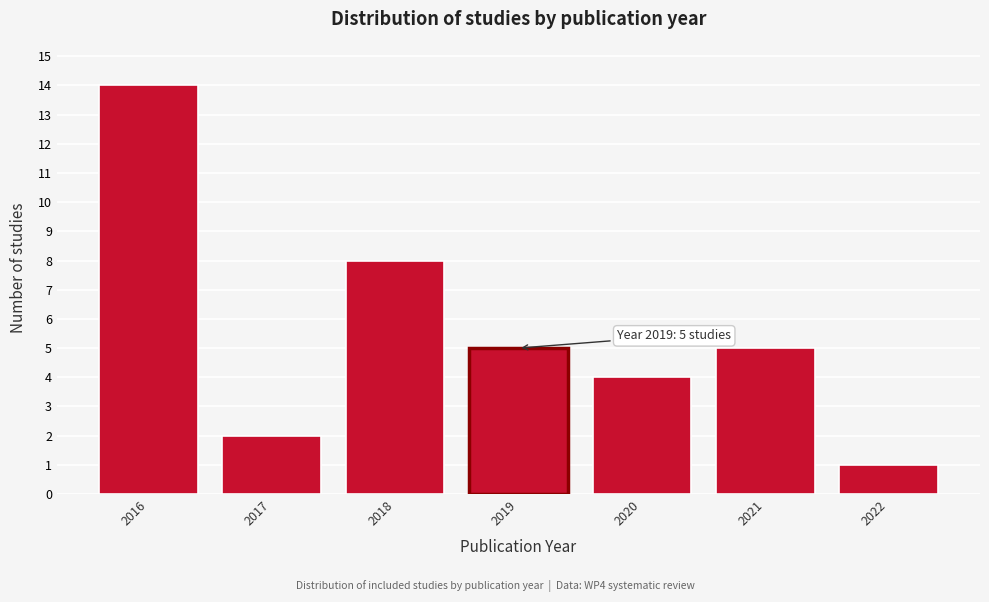

Reading left to right, transcribe all the data shown in this chart.

2016=14	2017=2	2018=8	2019=5	2020=4	2021=5	2022=1